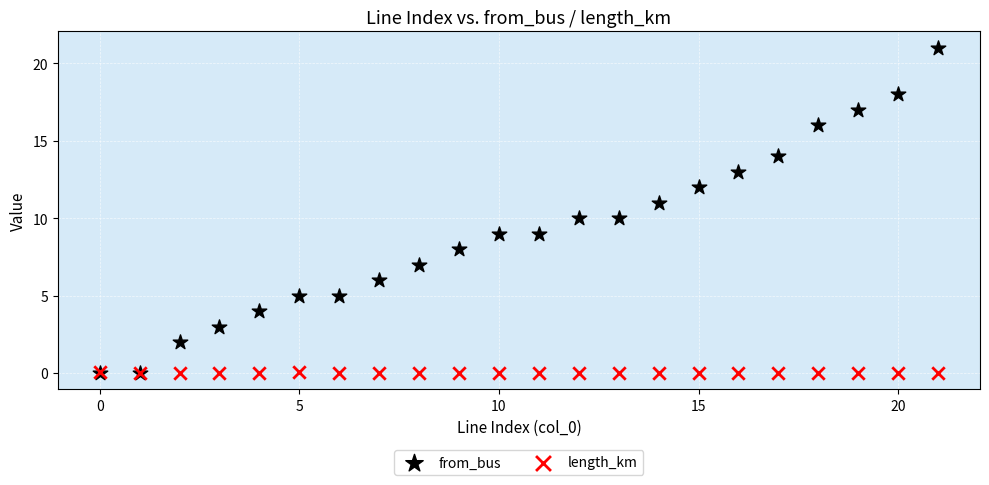

Which series contains the highest Y value?

from_bus